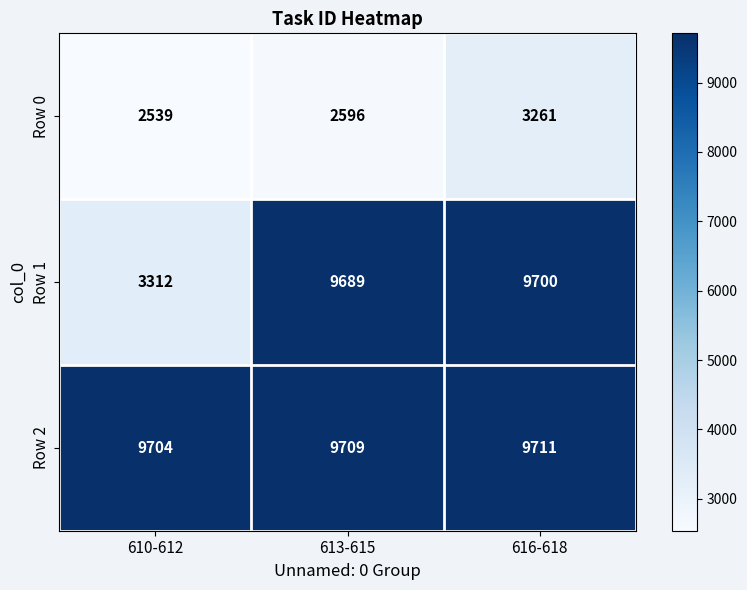

What is the approximate value of Row 0 at 613-615, to the nearest 10?

2600